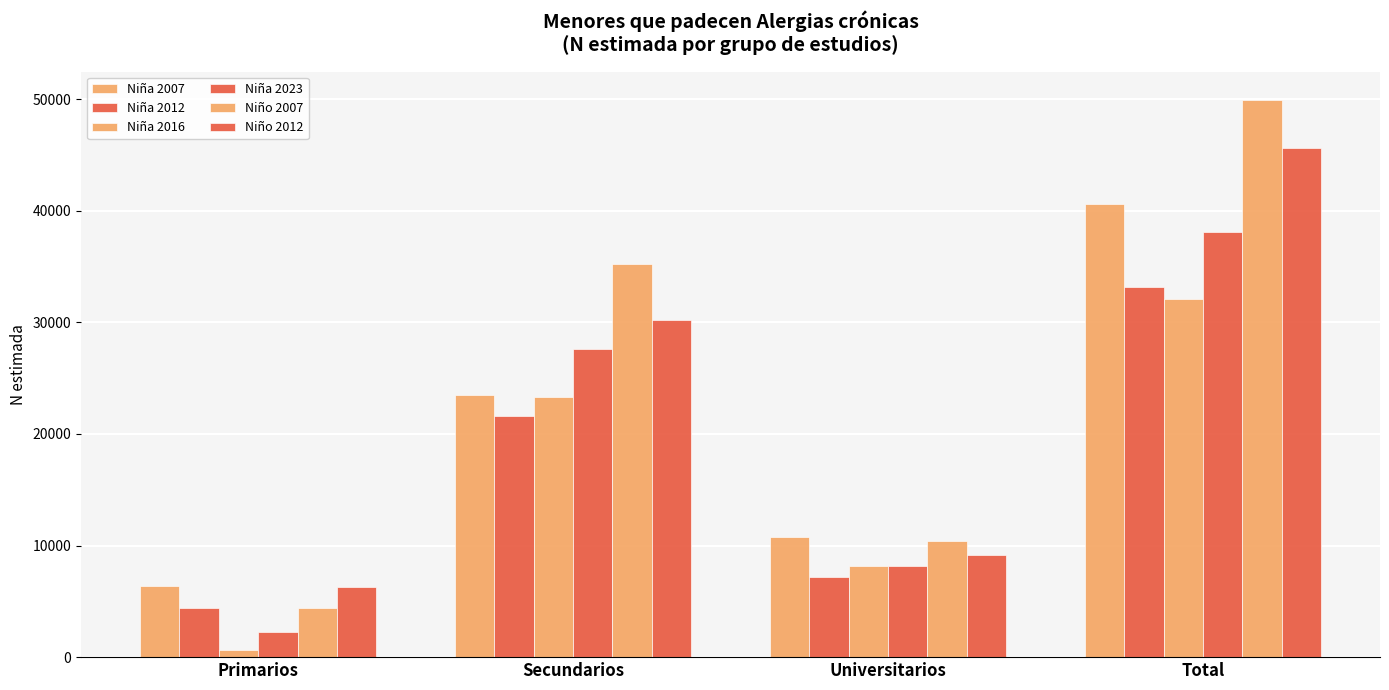

How many bars are there in total?

24